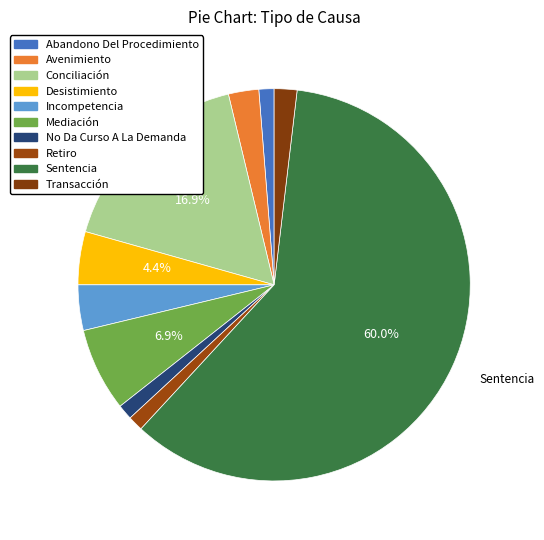

Between Transacción and Desistimiento, which is larger?

Desistimiento